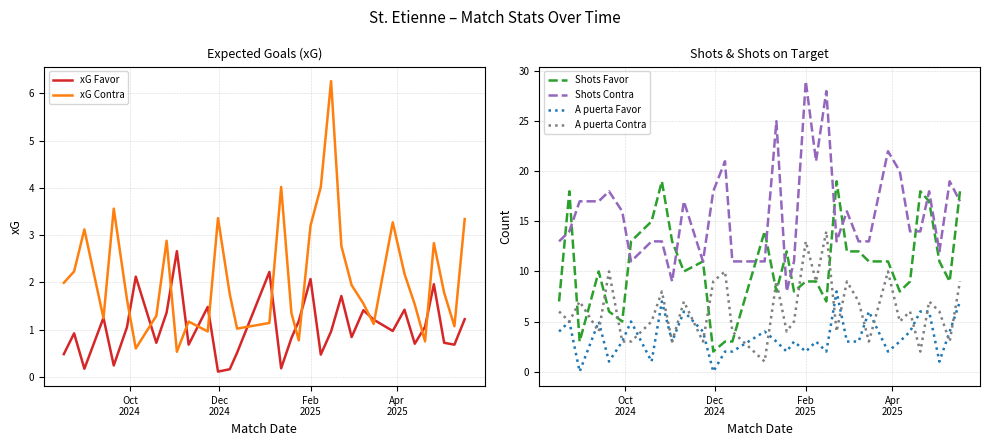

What is the maximum value for Shots Contra?

29